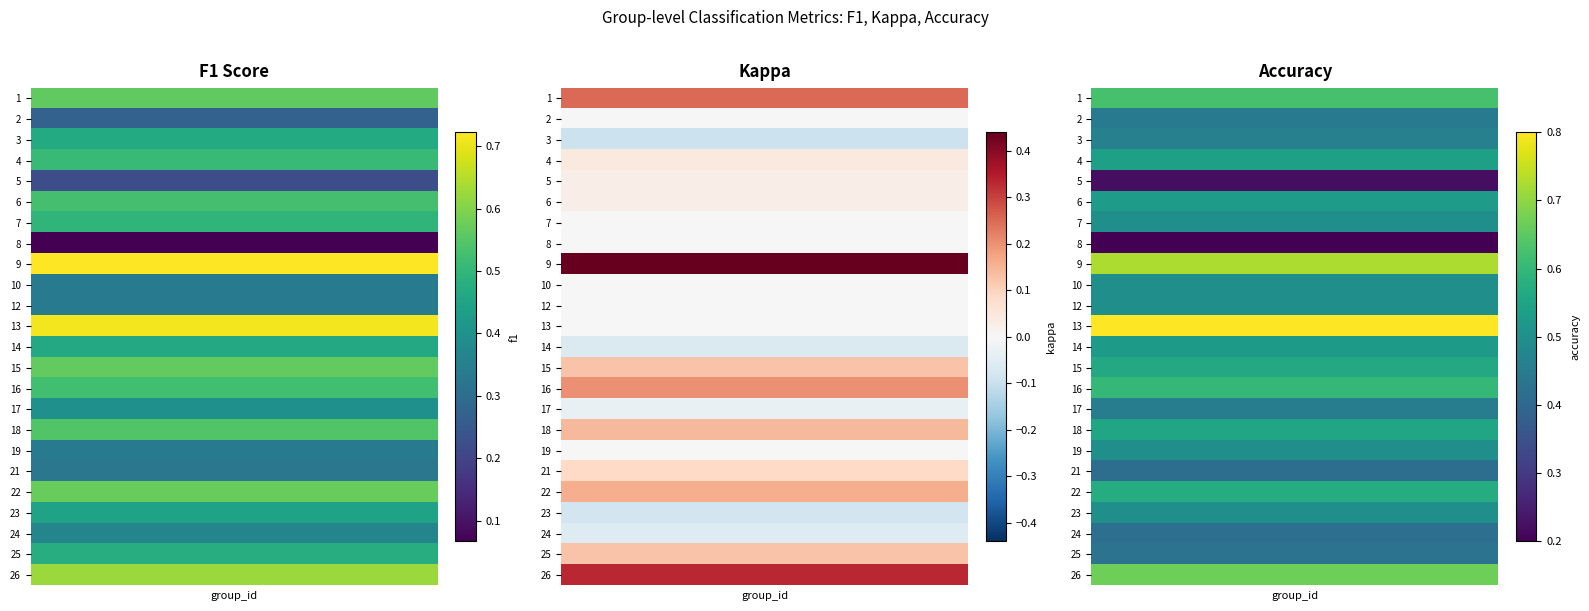

How many distinct data groups are displayed?

24